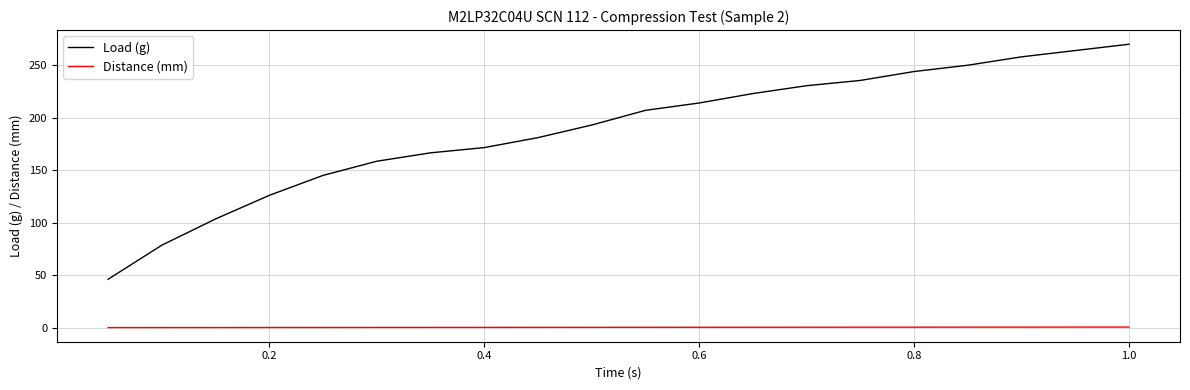

Which series has the largest total across all categories?

Load (g)